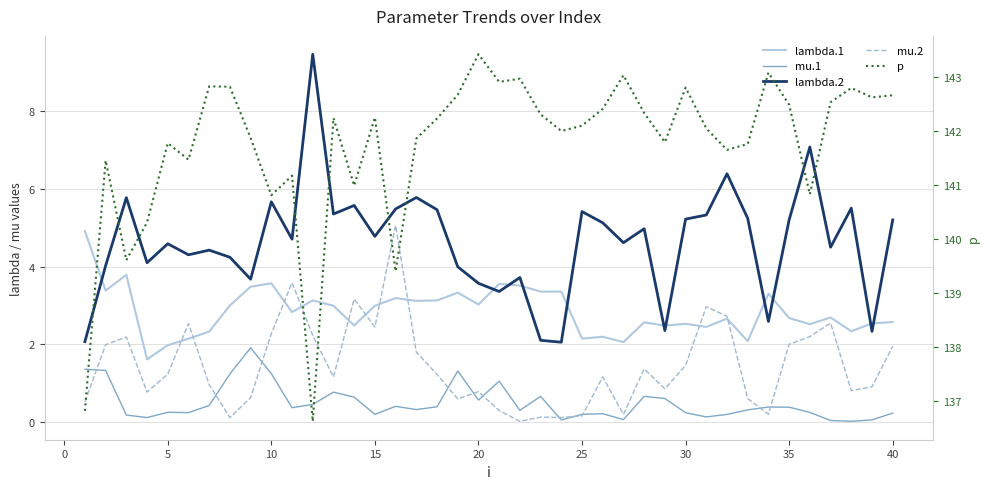

List the series in order of their peak value, highest first.

p, lambda.2, mu.2, lambda.1, mu.1